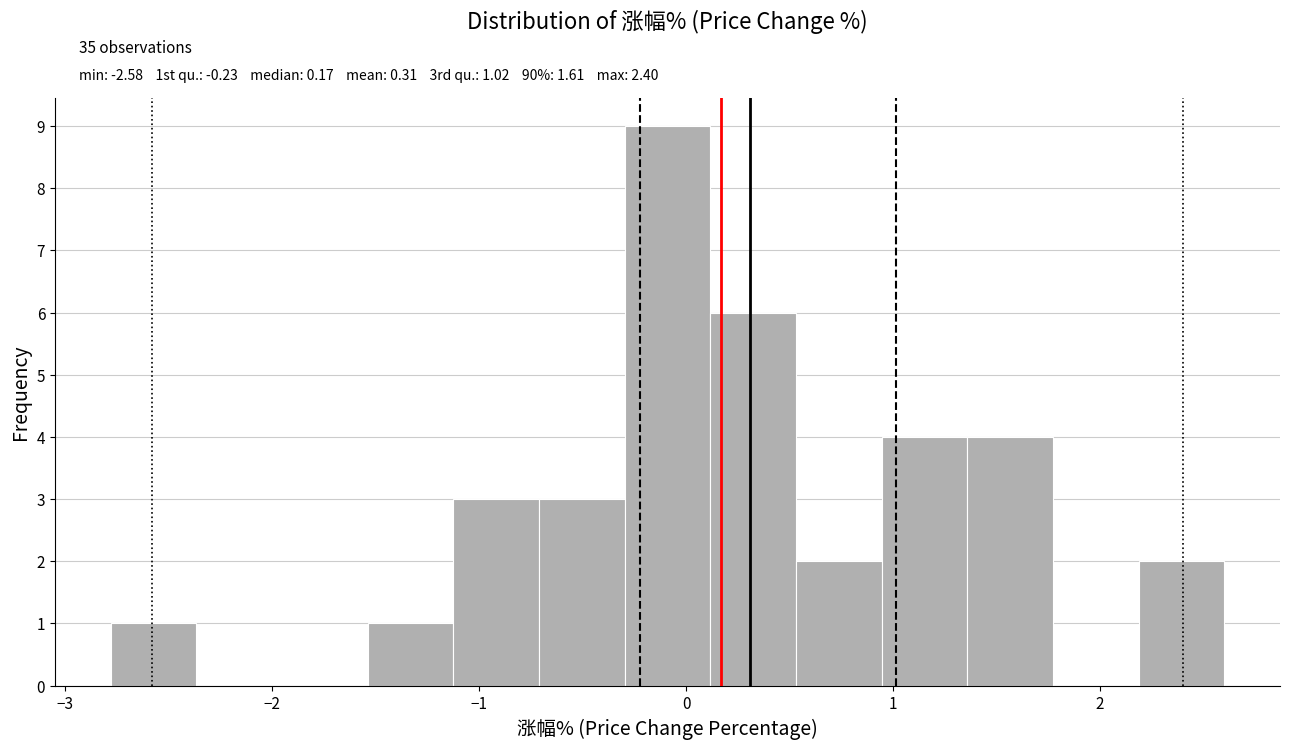

Which range on the x-axis has the tallest bar?

-0.3 to 0.1